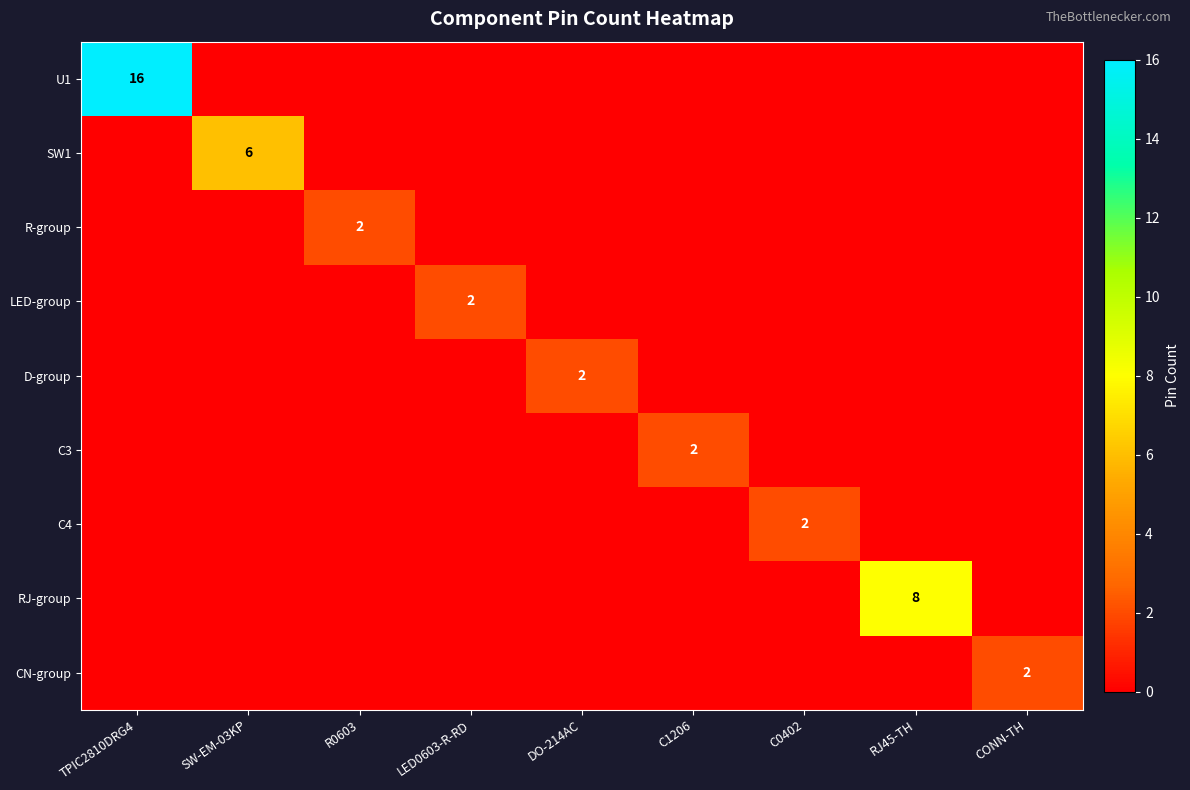

Is it true that C4 equals 1 at C0402?

False